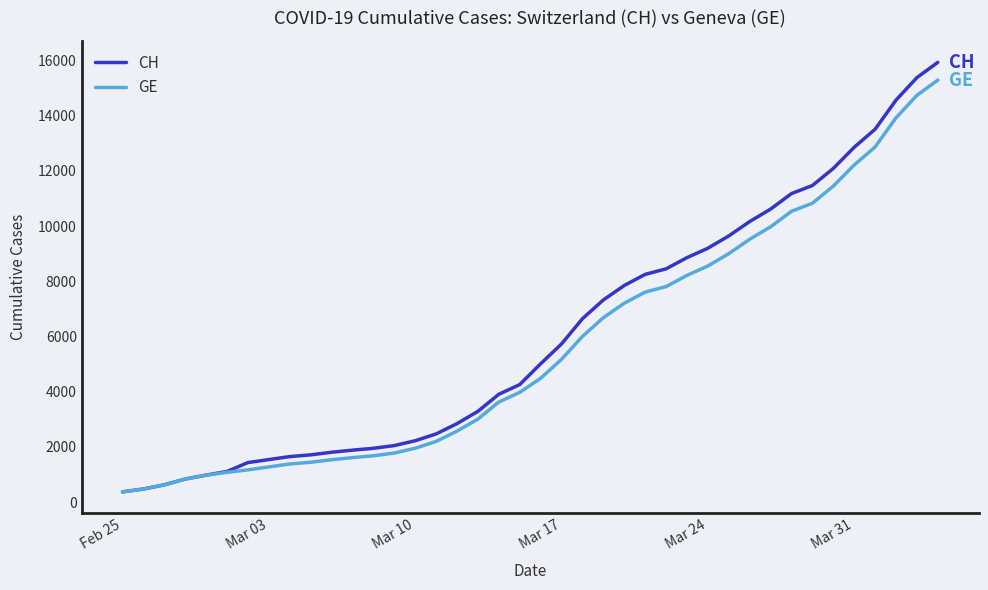

What is the smallest value displayed?

375